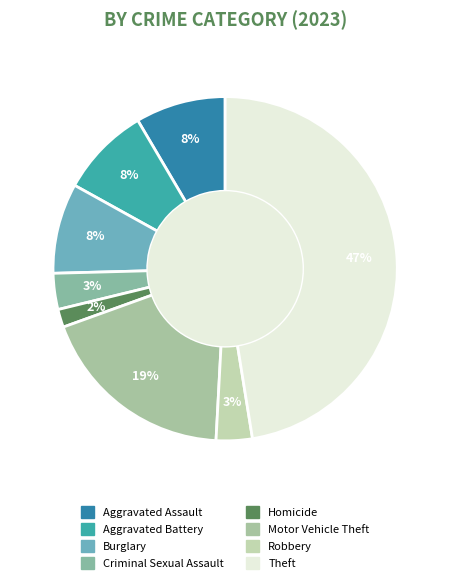

To the nearest percent, what portion does Aggravated Battery represent?

8%